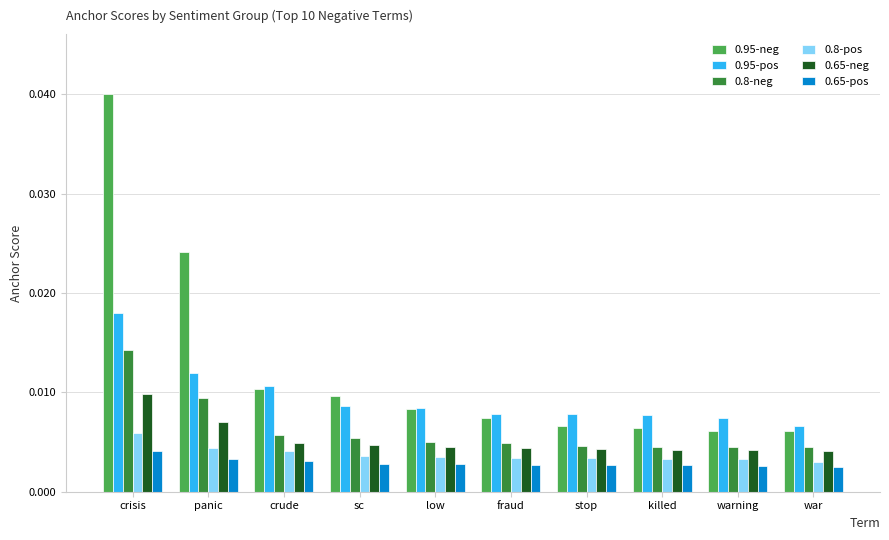

At which category does the chart reach its peak across all series?

crisis